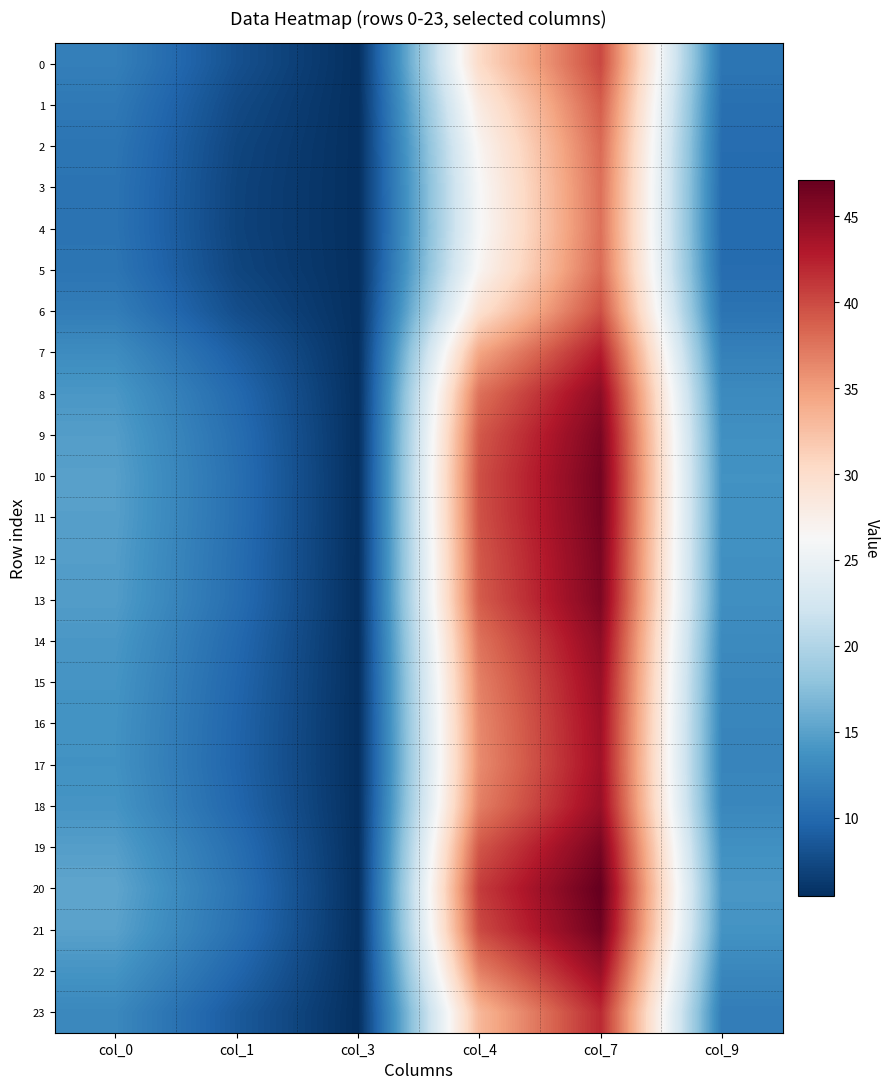

Reading left to right, extract all data points from this chart.

0: col_0=12.0	col_1=8.0	col_3=5.4	col_4=30.3	col_7=40.1	col_9=11.1
1: col_0=11.4	col_1=7.5	col_3=5.4	col_4=28.2	col_7=38.9	col_9=10.6
2: col_0=11.1	col_1=7.1	col_3=5.4	col_4=26.8	col_7=38.1	col_9=10.3
3: col_0=10.9	col_1=7.0	col_3=5.4	col_4=26.2	col_7=37.8	col_9=10.2
4: col_0=10.9	col_1=7.0	col_3=5.4	col_4=26.1	col_7=37.7	col_9=10.2
5: col_0=11.1	col_1=7.1	col_3=5.4	col_4=26.8	col_7=38.1	col_9=10.3
6: col_0=11.8	col_1=7.8	col_3=5.4	col_4=29.6	col_7=39.7	col_9=10.9
7: col_0=13.2	col_1=9.1	col_3=5.4	col_4=34.5	col_7=42.8	col_9=12.1
8: col_0=14.2	col_1=10.0	col_3=5.4	col_4=37.7	col_7=45.0	col_9=13.0
9: col_0=14.7	col_1=10.4	col_3=5.4	col_4=39.1	col_7=45.9	col_9=13.5
10: col_0=14.9	col_1=10.6	col_3=5.4	col_4=39.7	col_7=46.3	col_9=13.7
11: col_0=14.9	col_1=10.5	col_3=5.4	col_4=39.6	col_7=46.2	col_9=13.7
12: col_0=14.7	col_1=10.4	col_3=5.4	col_4=39.2	col_7=46.0	col_9=13.6
13: col_0=14.6	col_1=10.4	col_3=5.4	col_4=39.0	col_7=45.8	col_9=13.5
14: col_0=14.2	col_1=10.0	col_3=5.4	col_4=37.6	col_7=44.9	col_9=13.0
15: col_0=13.9	col_1=9.8	col_3=5.4	col_4=36.8	col_7=44.3	col_9=12.7
16: col_0=13.8	col_1=9.6	col_3=5.4	col_4=36.3	col_7=44.0	col_9=12.6
17: col_0=13.7	col_1=9.6	col_3=5.4	col_4=36.2	col_7=43.9	col_9=12.6
18: col_0=14.0	col_1=9.8	col_3=5.4	col_4=36.9	col_7=44.4	col_9=12.7
19: col_0=14.8	col_1=10.5	col_3=5.4	col_4=39.3	col_7=46.1	col_9=13.6
20: col_0=15.4	col_1=10.9	col_3=5.4	col_4=40.8	col_7=47.1	col_9=14.2
21: col_0=15.0	col_1=10.7	col_3=5.4	col_4=40.0	col_7=46.6	col_9=13.9
22: col_0=13.9	col_1=9.8	col_3=5.4	col_4=36.9	col_7=44.4	col_9=12.7
23: col_0=12.8	col_1=8.8	col_3=5.4	col_4=33.2	col_7=41.9	col_9=11.8